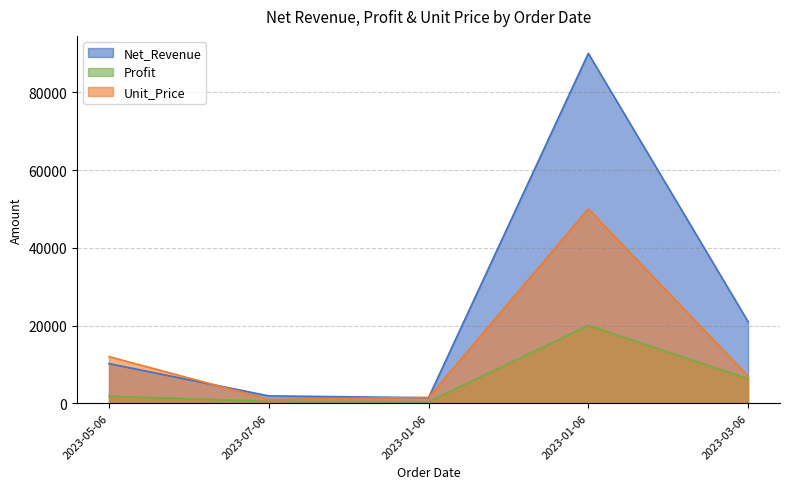

What is the total value across all series at 2023-07-06?

3400